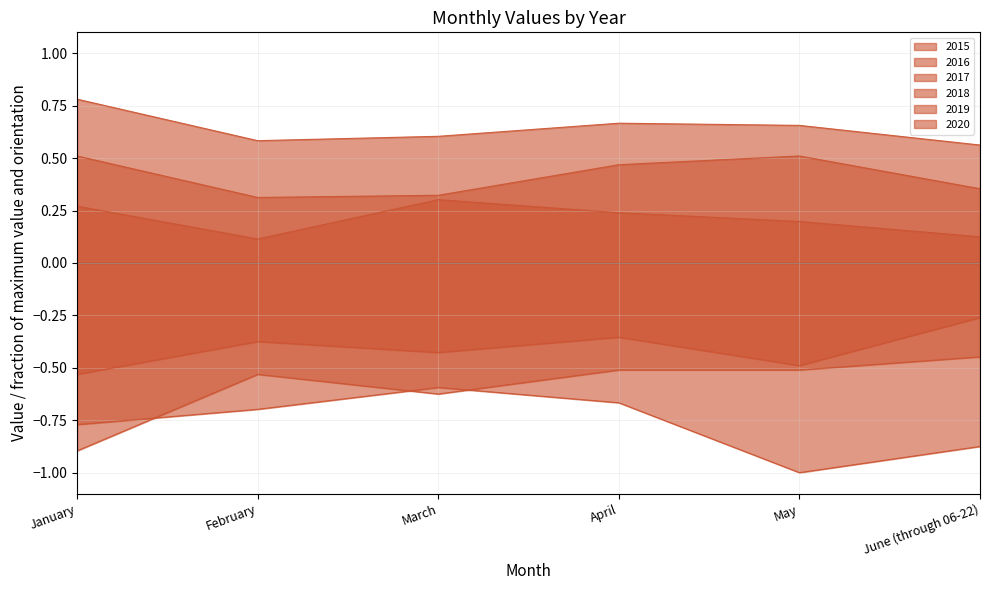

At which label is 2015 closest to 0?

February